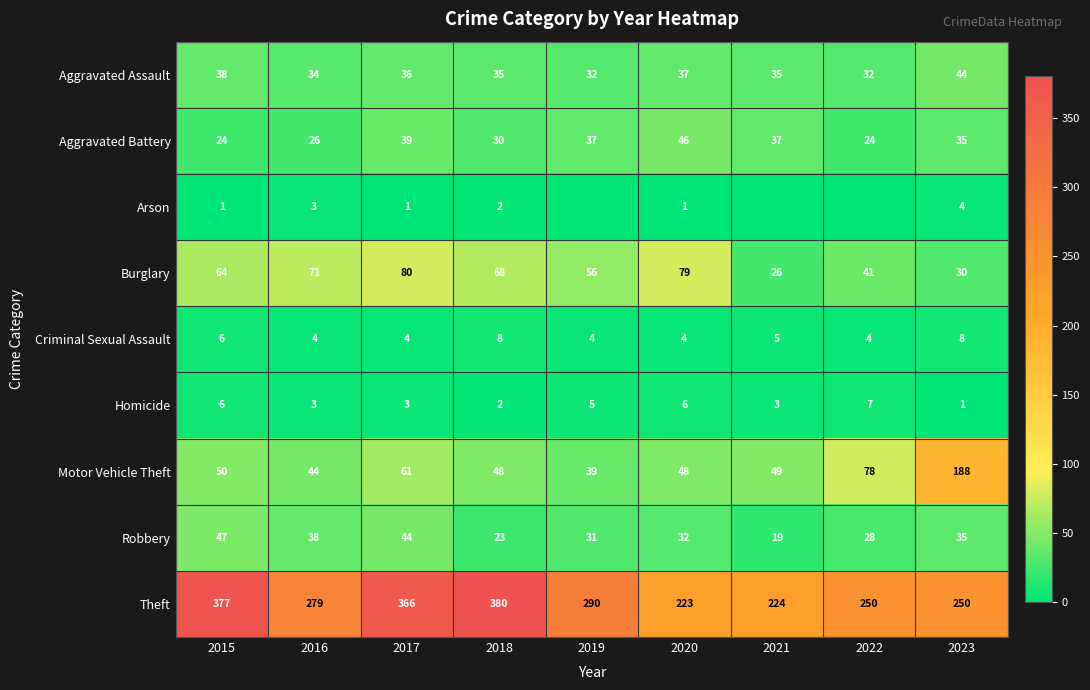

Is the value of Robbery at 2019 greater than the value of Aggravated Assault at 2018?

No